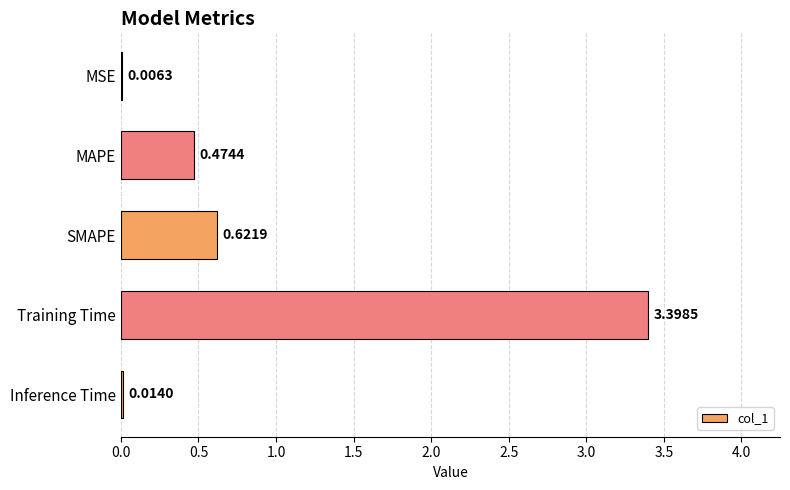

Where is the data nearest to the value 1?

SMAPE